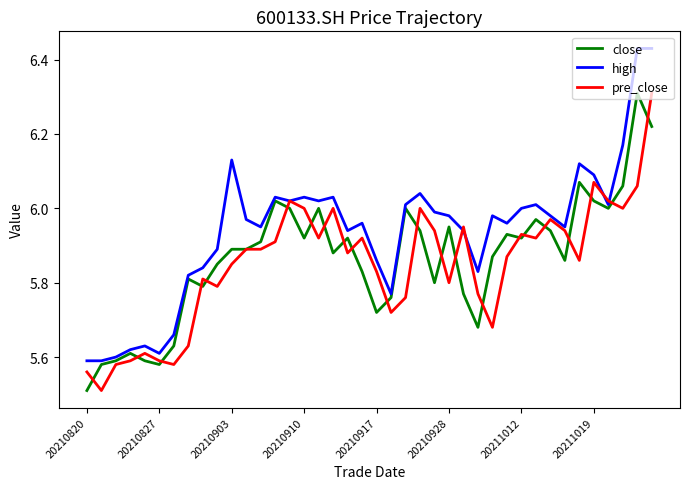

Which series has the largest total across all categories?

high